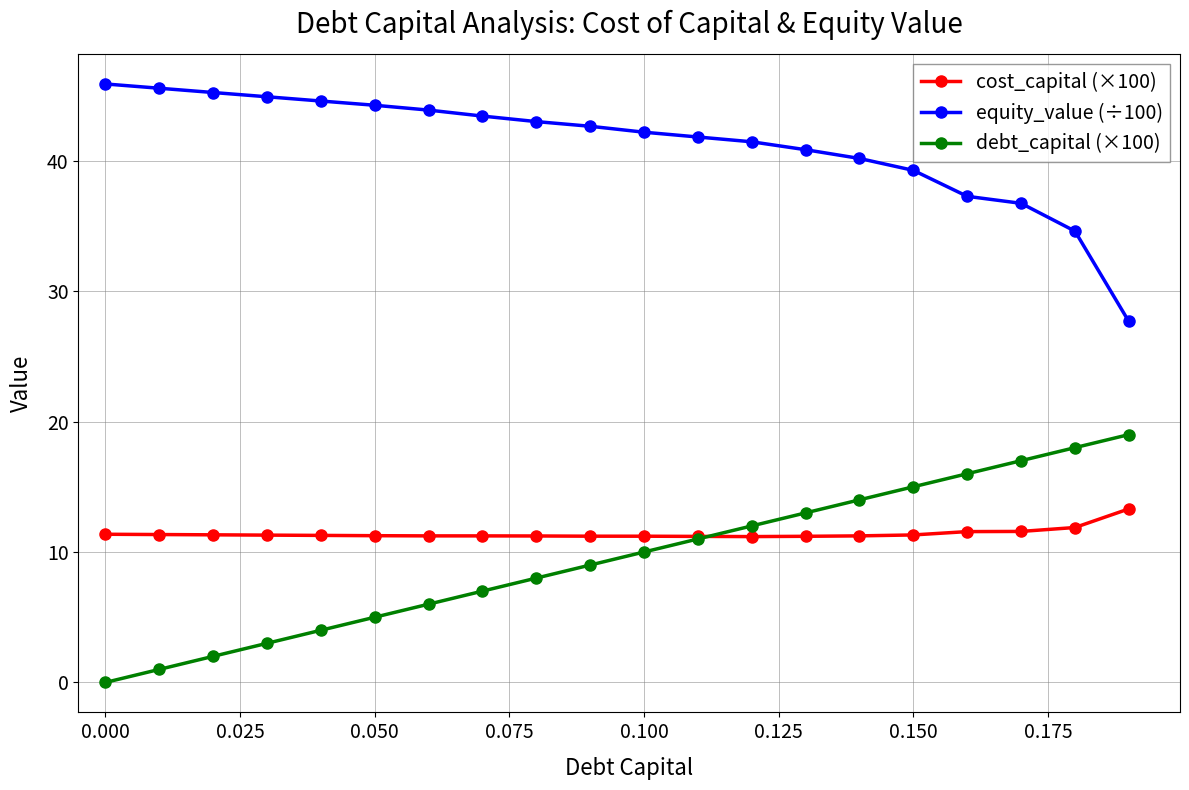

True or false: cost_capital (×100) and equity_value (÷100) cross at least once.

False